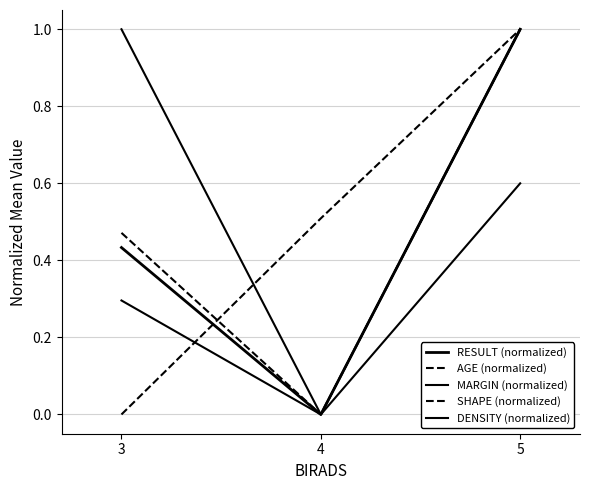

The value of RESULT (normalized) at 3 is 0.2. True or false?

False